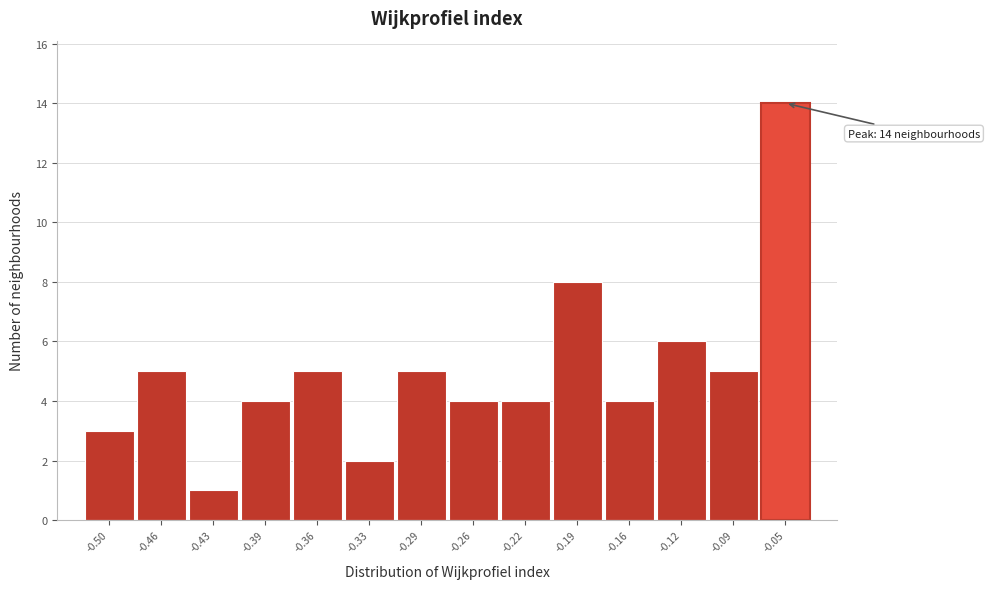

Reading left to right, list all the values displayed in this chart.

-0.50=3	-0.46=5	-0.43=1	-0.39=4	-0.36=5	-0.33=2	-0.29=5	-0.26=4	-0.22=4	-0.19=8	-0.16=4	-0.12=6	-0.09=5	-0.05=14